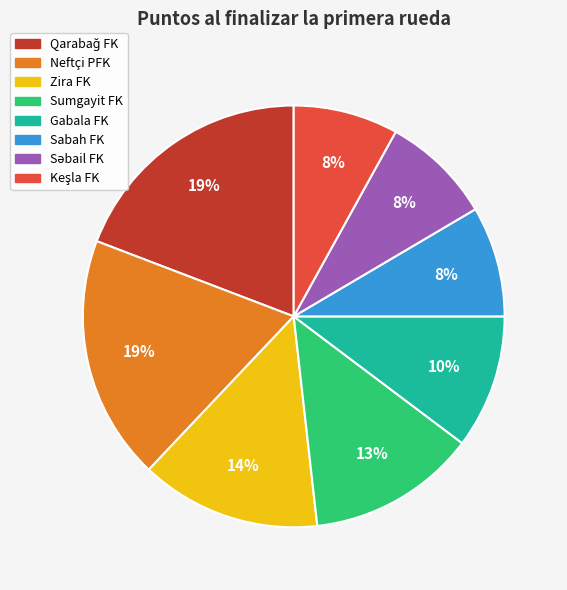

To the nearest percent, what is the difference between the Zira FK and Neftçi PFK slice percentages?

5%